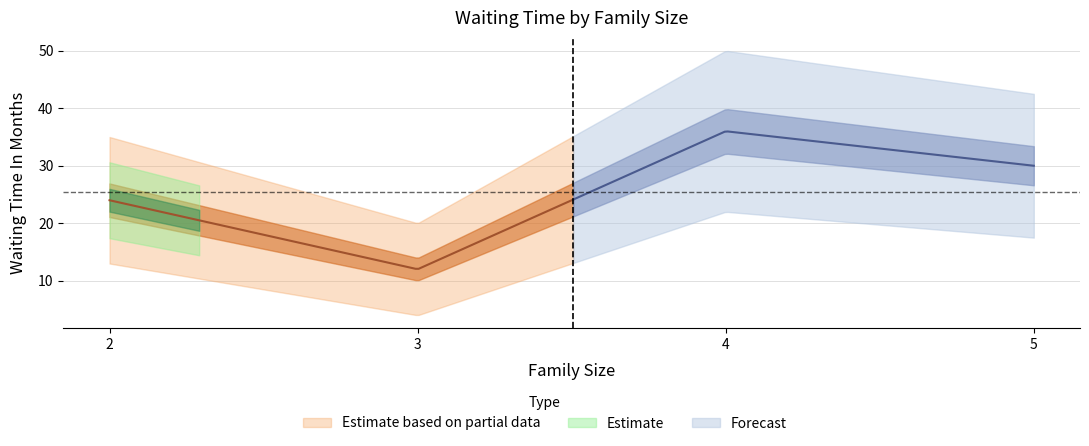

At which category does the chart reach its peak across all series?

4